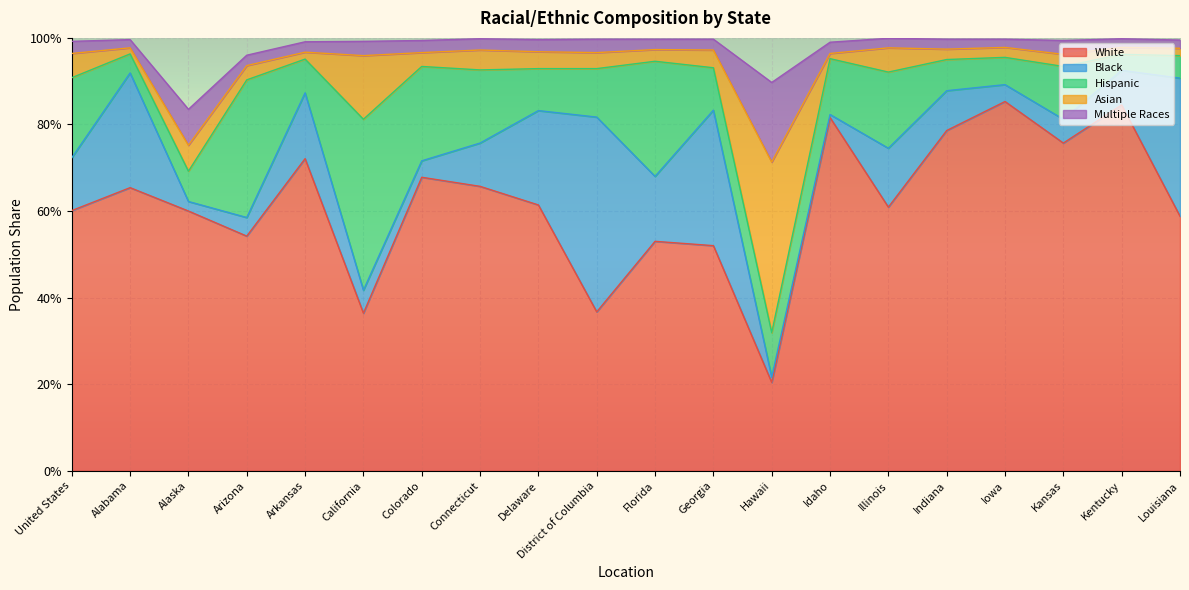

Is the value of Hispanic at Louisiana greater than the value of Black at Georgia?

No